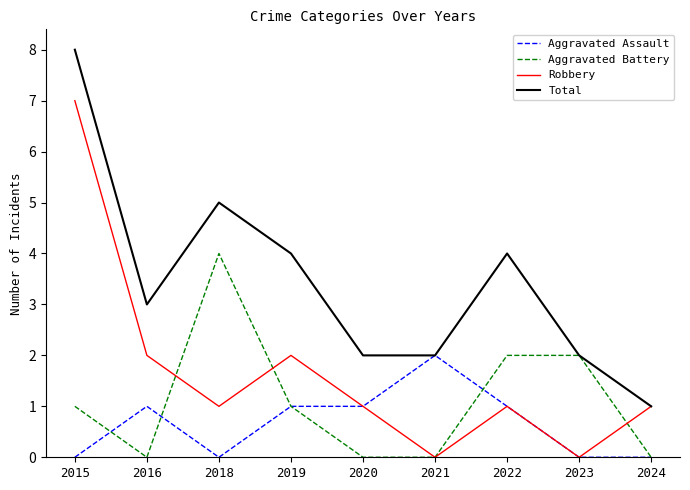

Reading right to left, list all the values displayed in this chart.

Aggravated Assault: 0	0	1	2	1	1	0	1	0
Aggravated Battery: 0	2	2	0	0	1	4	0	1
Robbery: 1	0	1	0	1	2	1	2	7
Total: 1	2	4	2	2	4	5	3	8